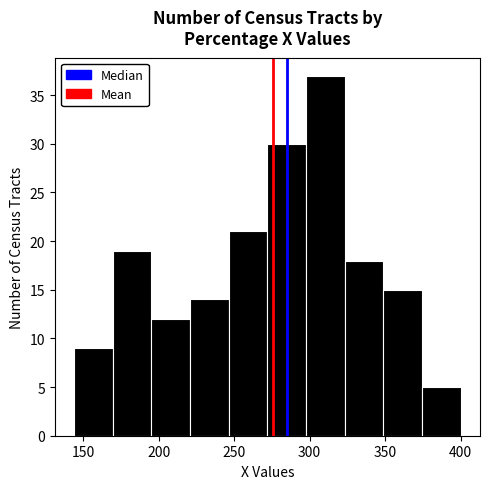

Reading left to right, transcribe this chart: for each bar, give the range it covers on the x-axis and its height. Neither the bar edges nor the heights are printed on the chart, so give them approximately, as read against the axes.

145 to 170: 9
170 to 195: 19
195 to 220: 12
220 to 245: 14
245 to 270: 21
270 to 300: 30
300 to 325: 37
325 to 350: 18
350 to 375: 15
375 to 400: 5